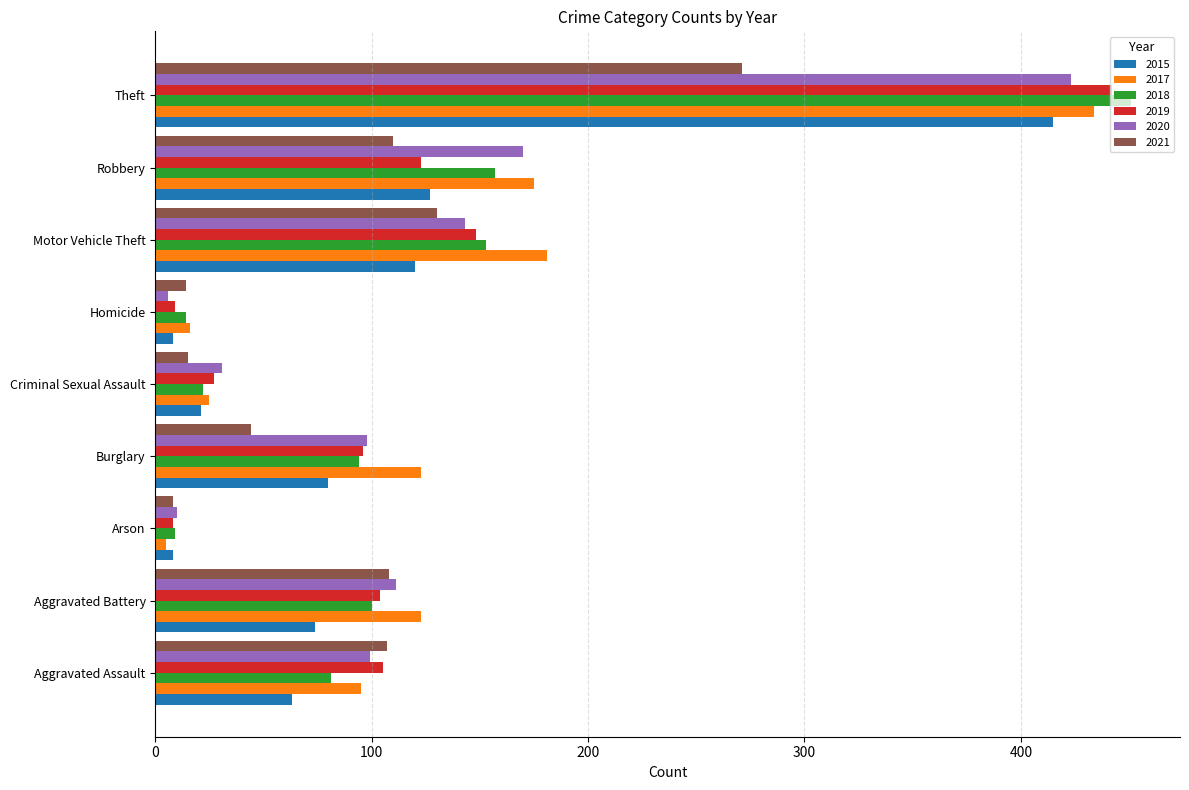

What value does the 2019 series have at Aggravated Assault?

105